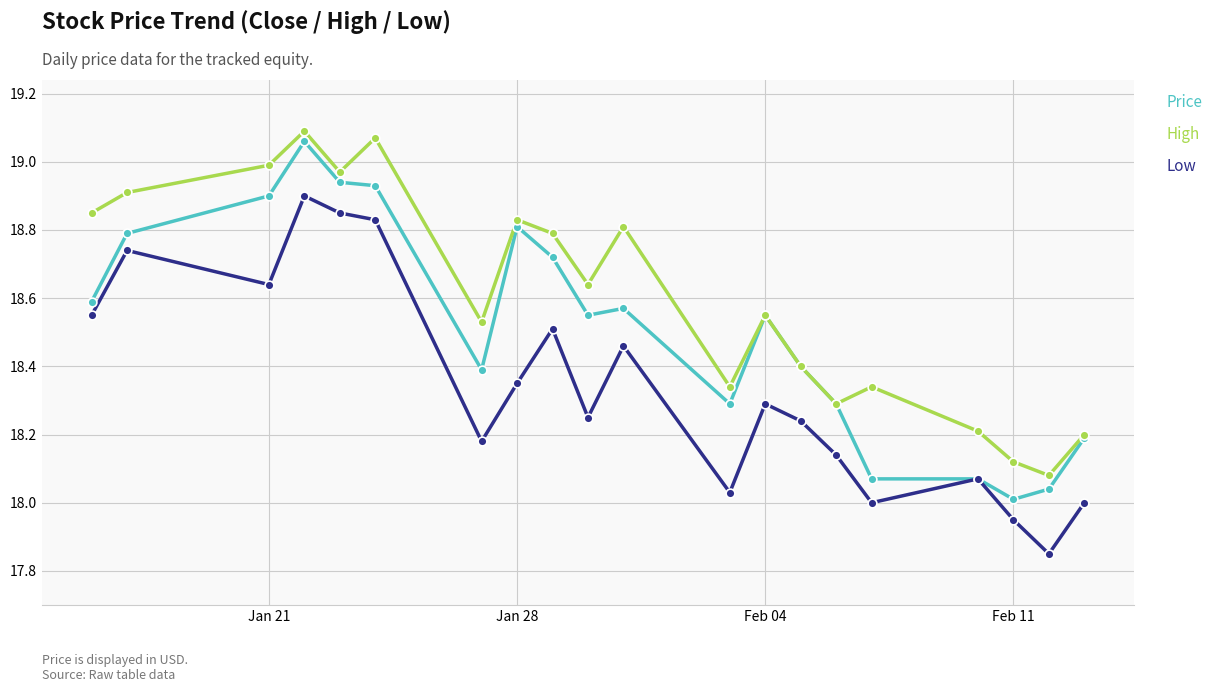

Which series has the largest total across all categories?

High